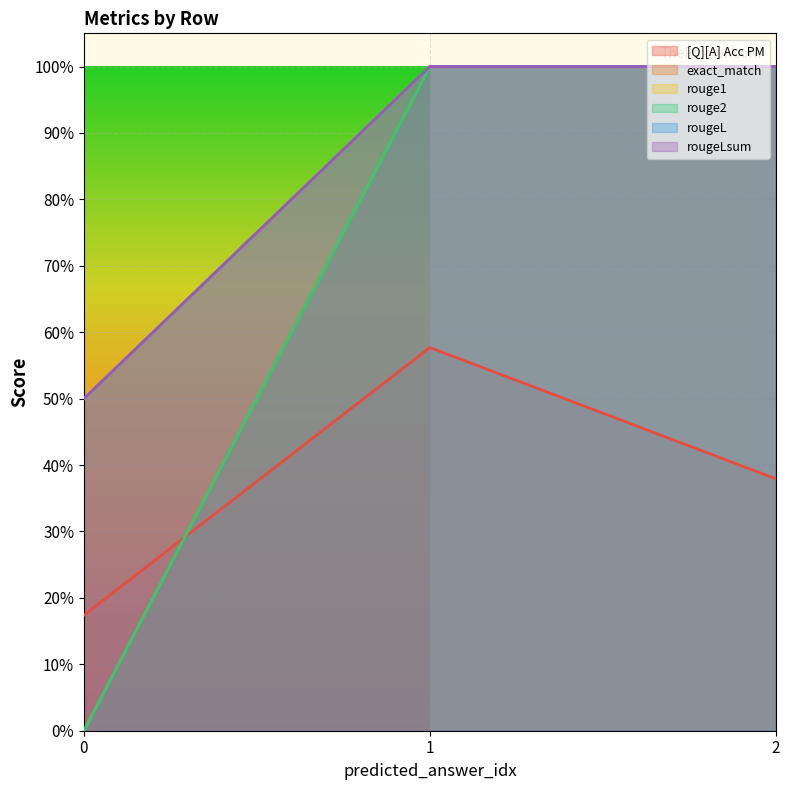

What is the sum of all rouge2 values?

2.0